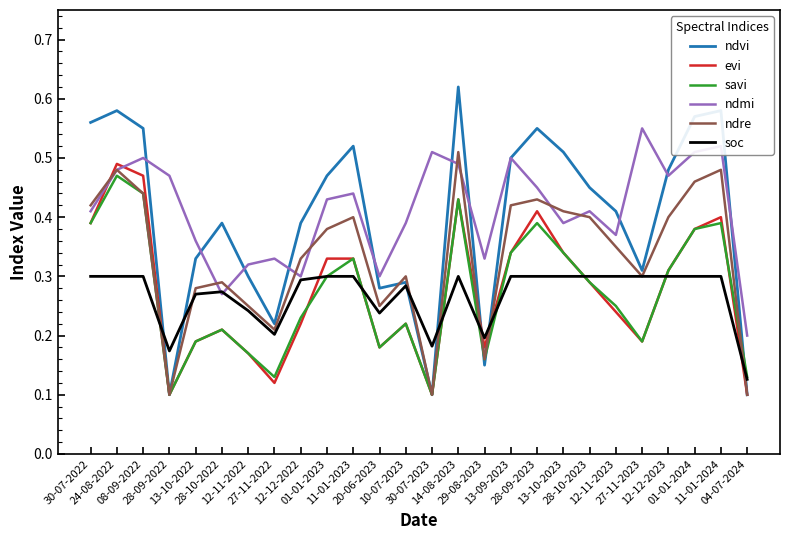

How many interior local valleys does the savi series have?

6